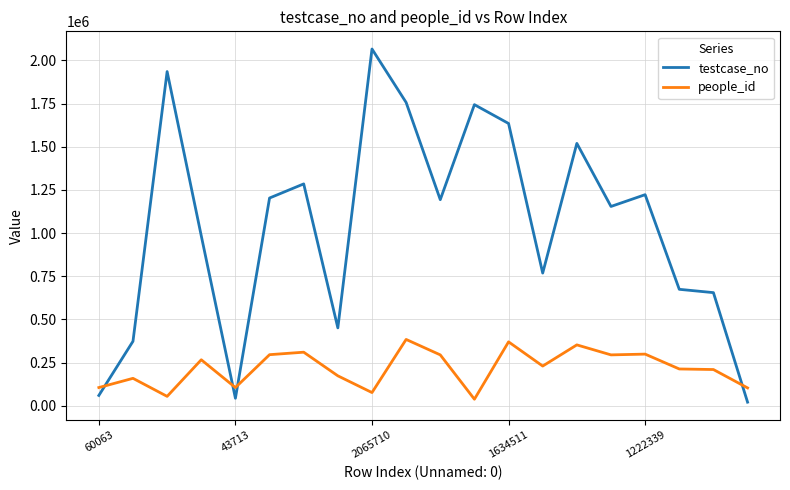

How many times do testcase_no and people_id cross each other?

4